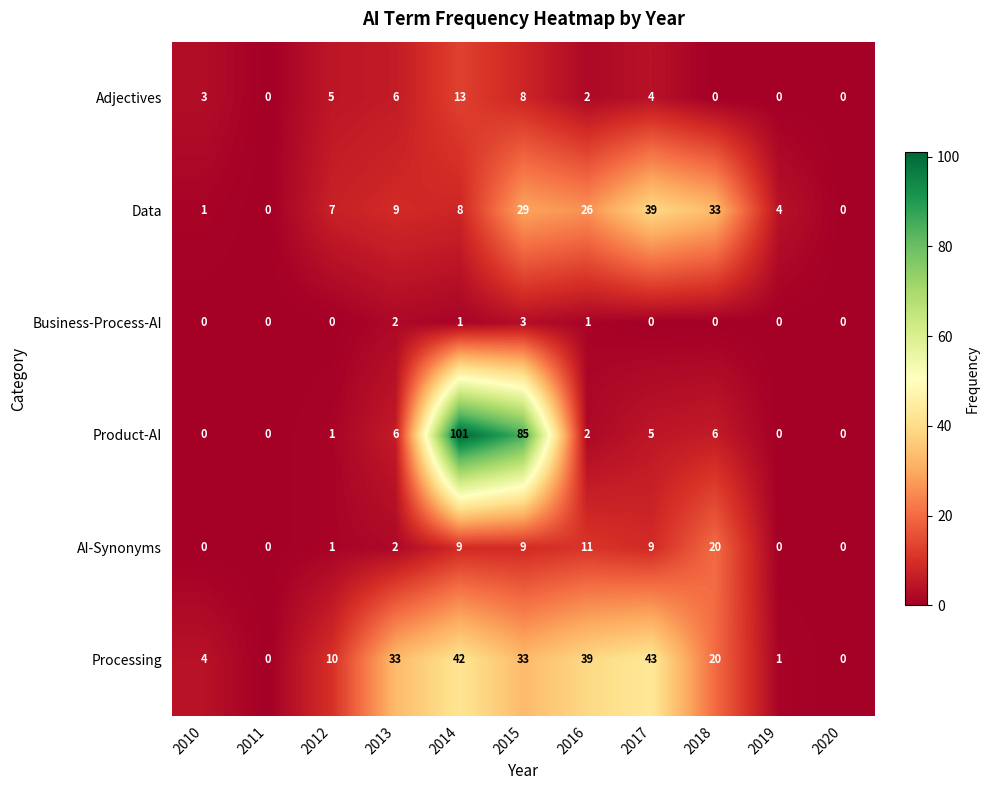

Which series has the largest range (max minus min)?

Product-AI